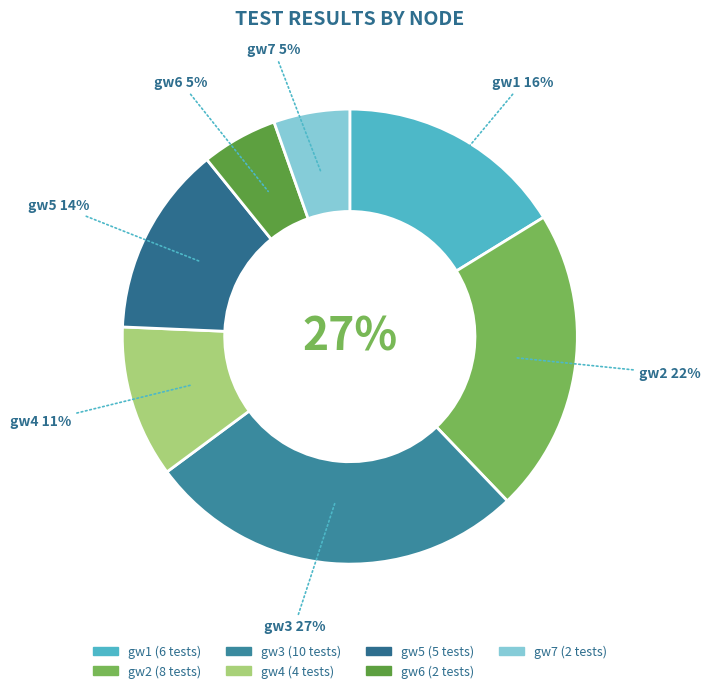

What is the smallest slice in the pie chart?

gw6